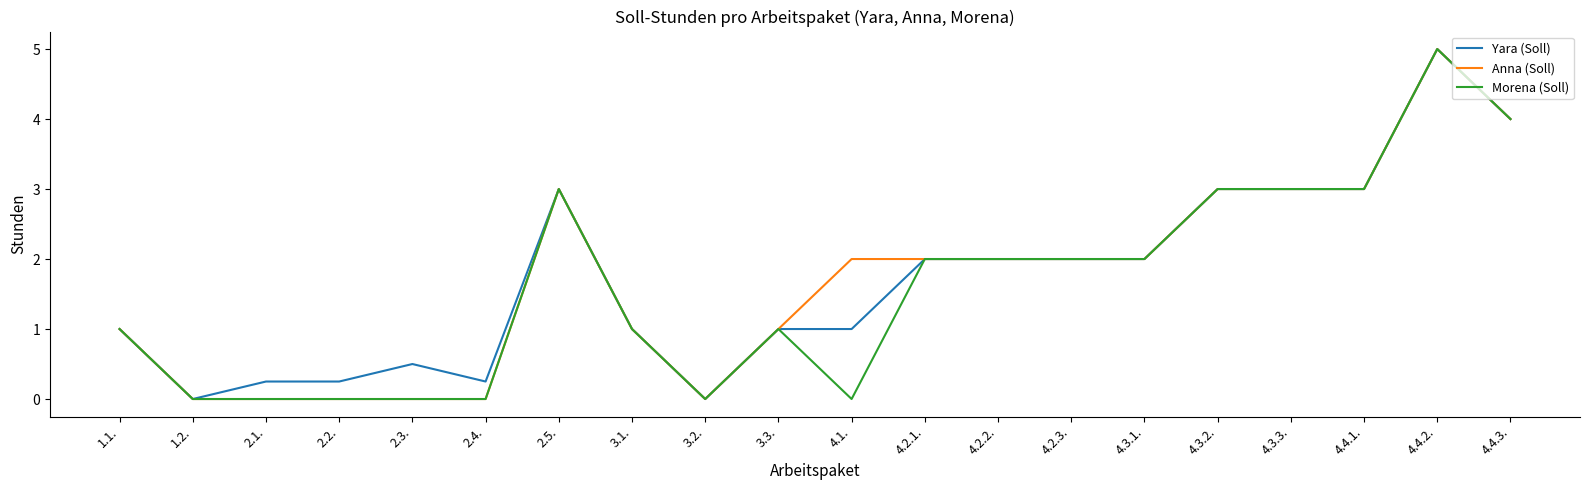

What value does the Anna (Soll) series have at 4.2.3.?

2.0